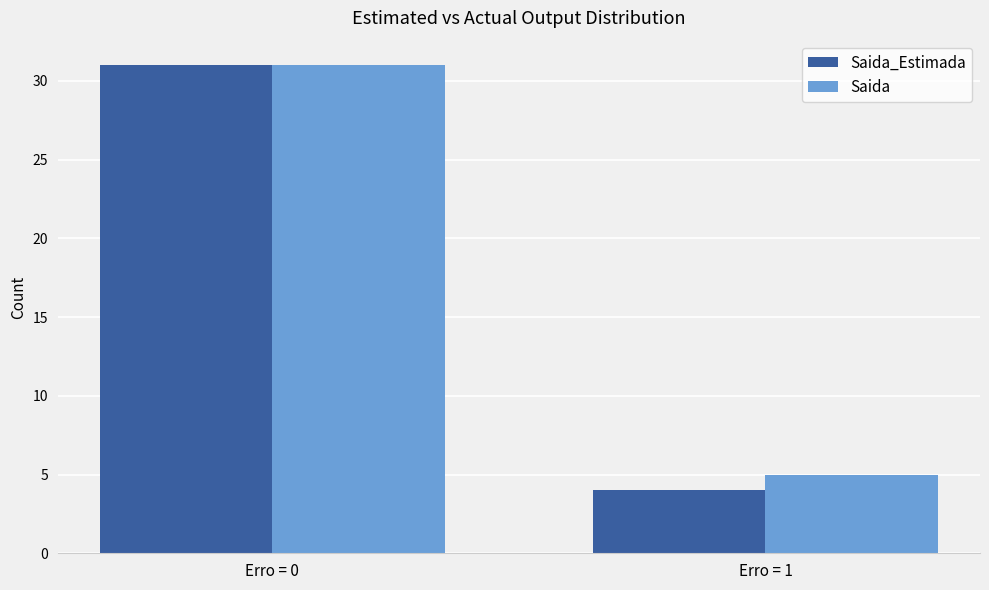

At which category is the sum across all series the highest?

Erro = 0